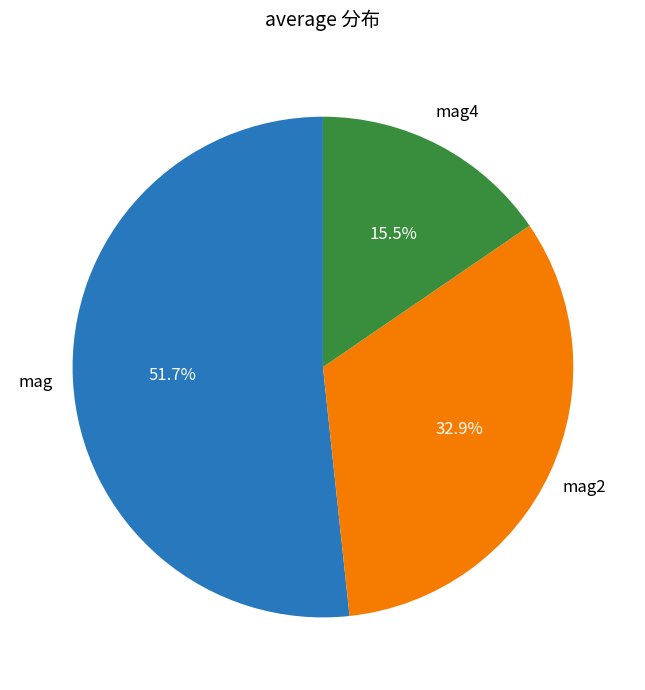

Is there any slice that represents more than half of the pie?

Yes